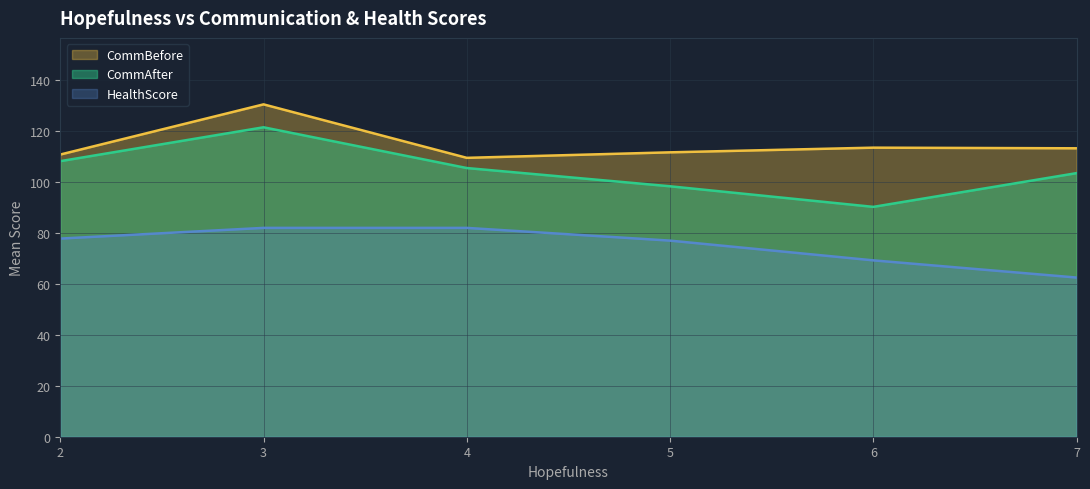

What is the spread (max minus min) of values at 3?

48.5